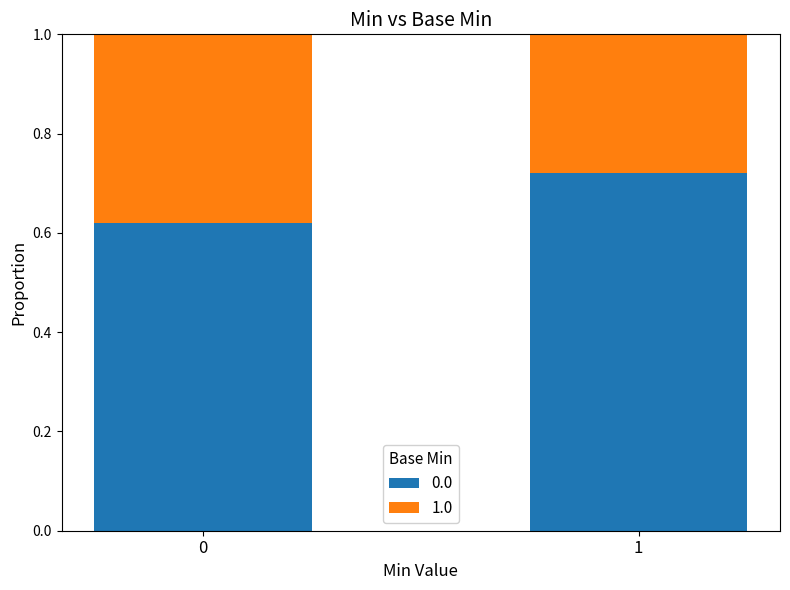

Count the number of data series in this chart.

2